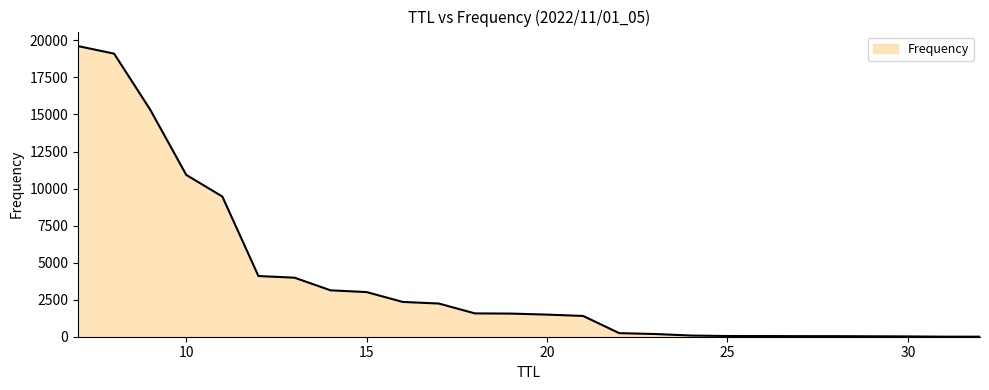

What is the maximum value shown in the chart?

19616